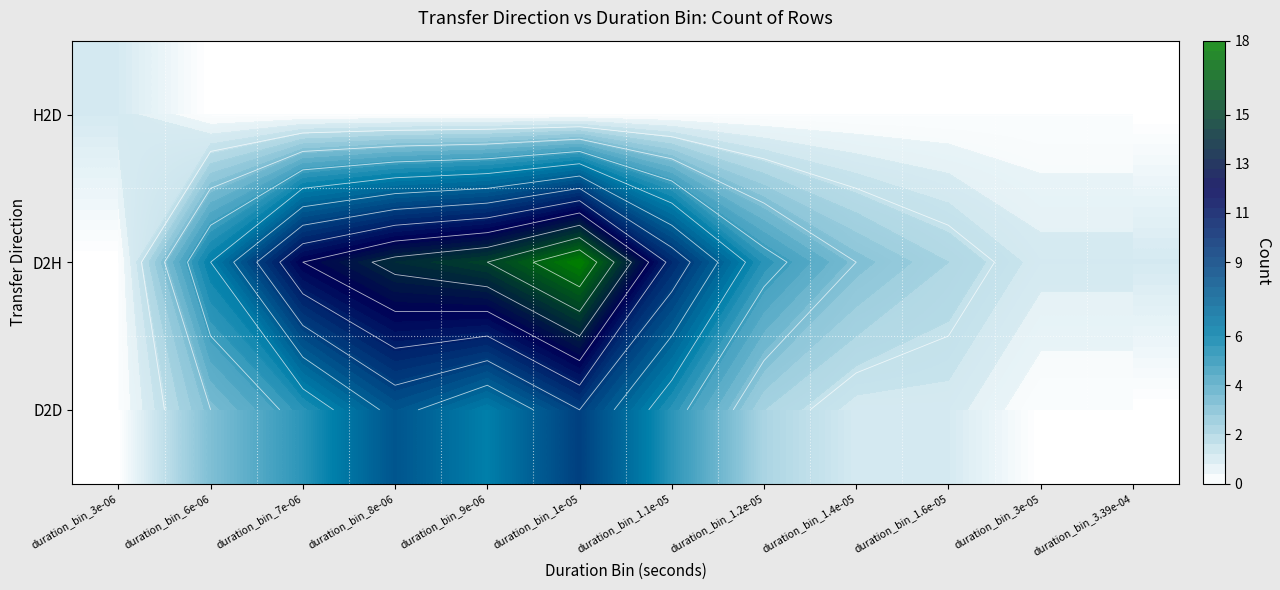

Is the value of D2H at duration_bin_1e-05 greater than the value of D2D at duration_bin_3e-05?

Yes